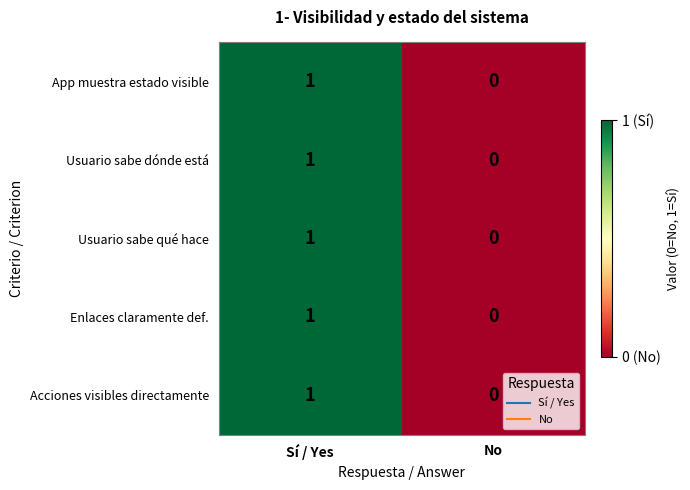

Rank the categories by Acciones visibles directamente value from lowest to highest.

No, Sí / Yes